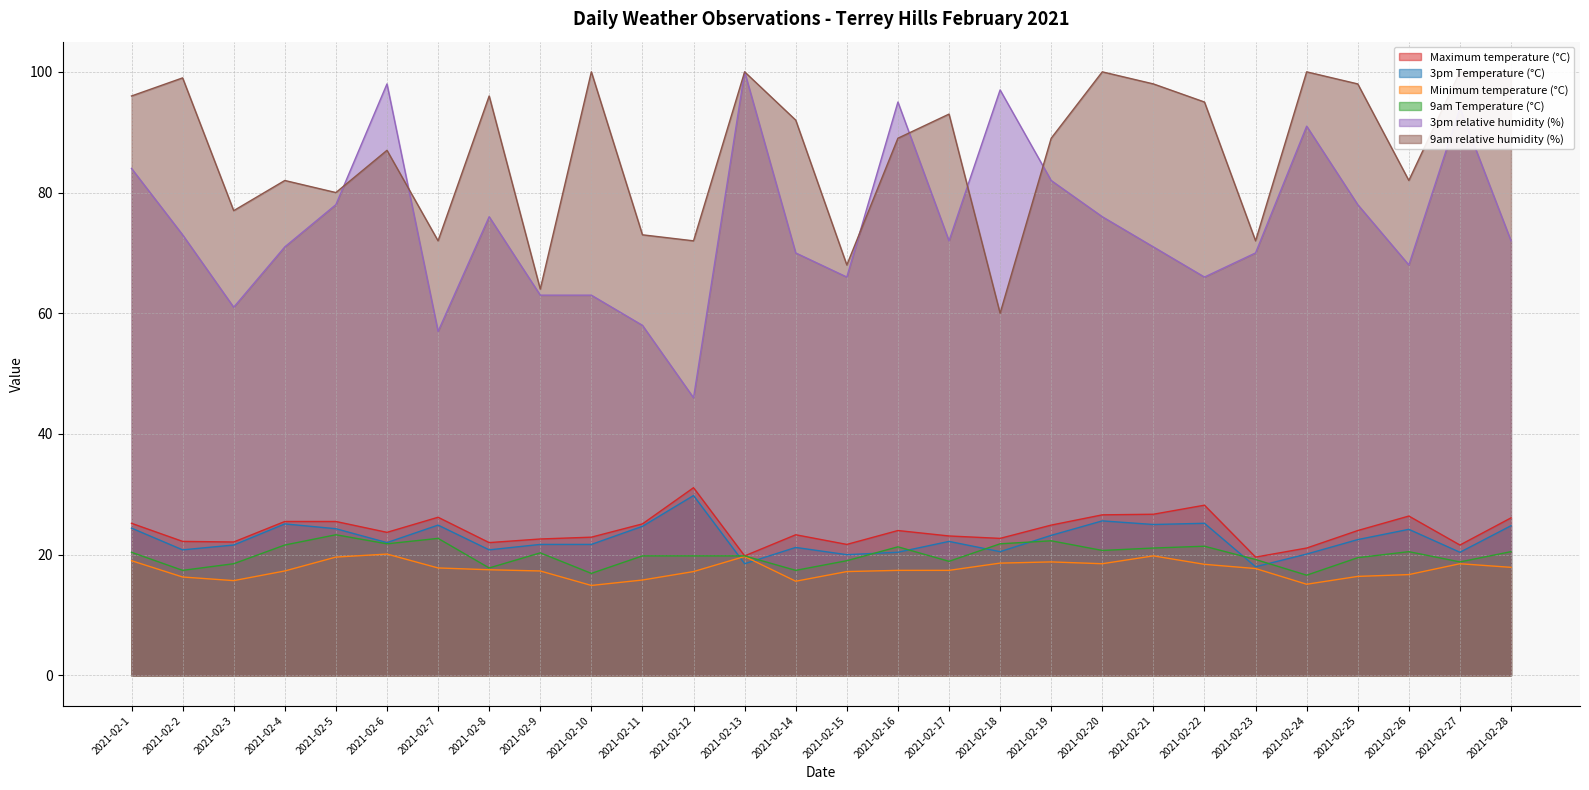

Where is the first local maximum for Minimum temperature (°C)?

2021-02-6